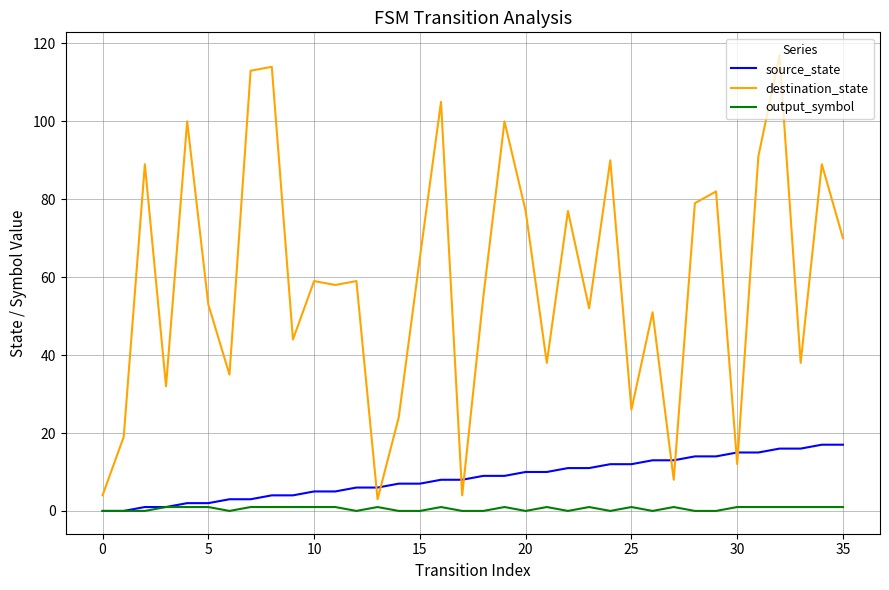

What is the maximum value for source_state?

17